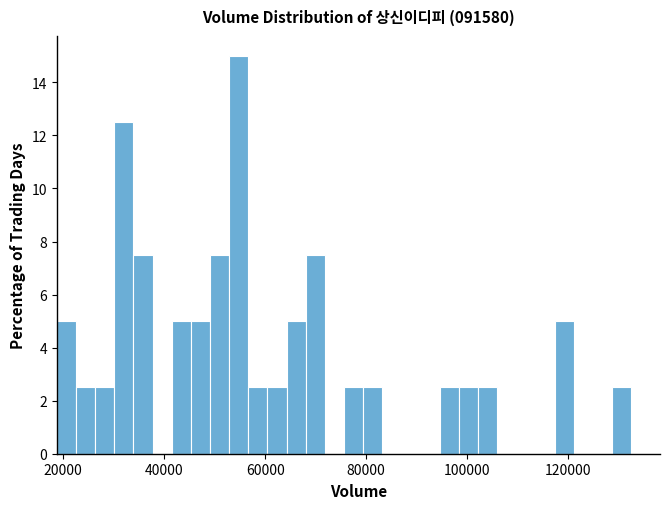

Around what value on the x-axis is the tallest bar? Give the approximate position of its centre, as read against the axis.

54000